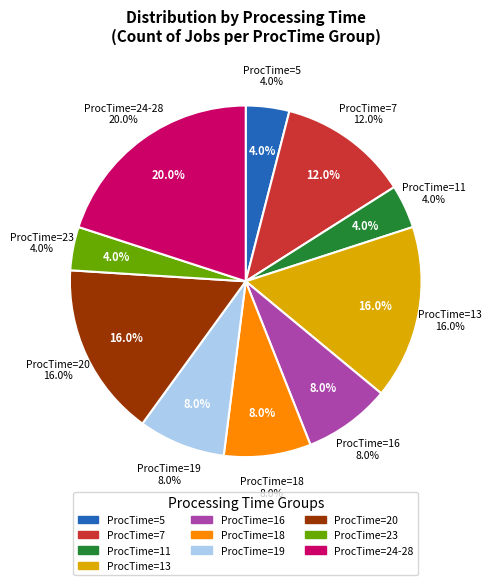

Does any single category account for the majority?

No